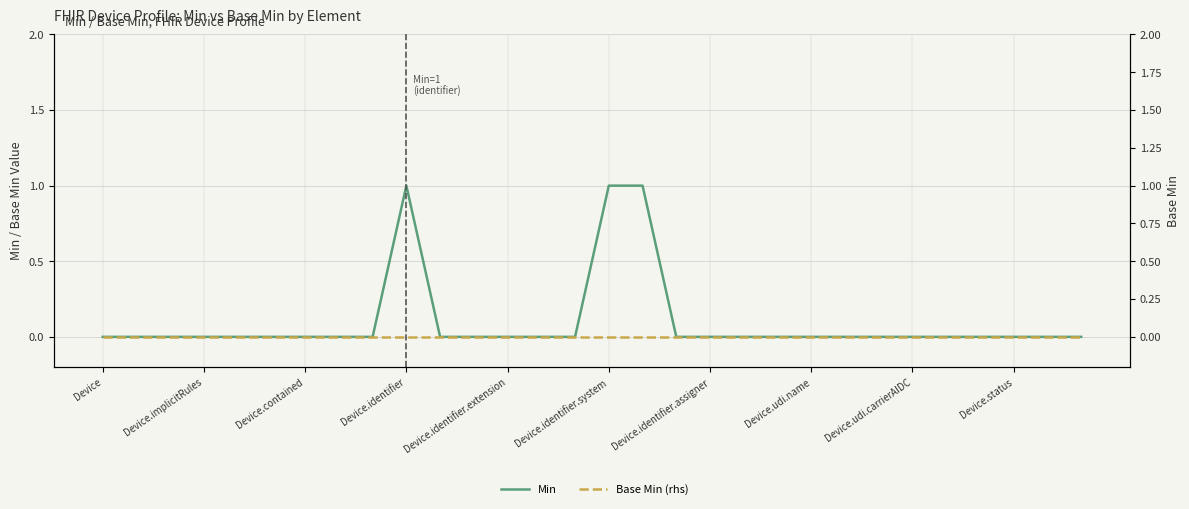

How many series are shown in this chart?

2